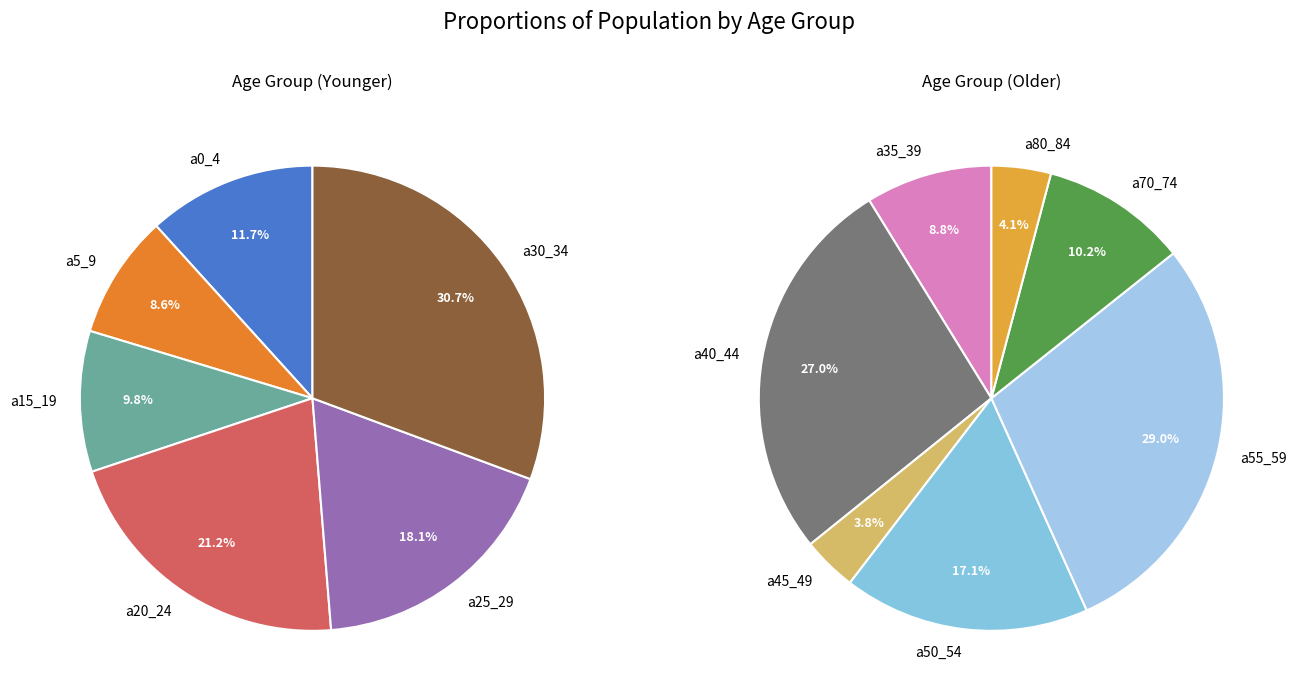

Approximately how many times larger is the value at a30_34 compared to a5_9?

3.6